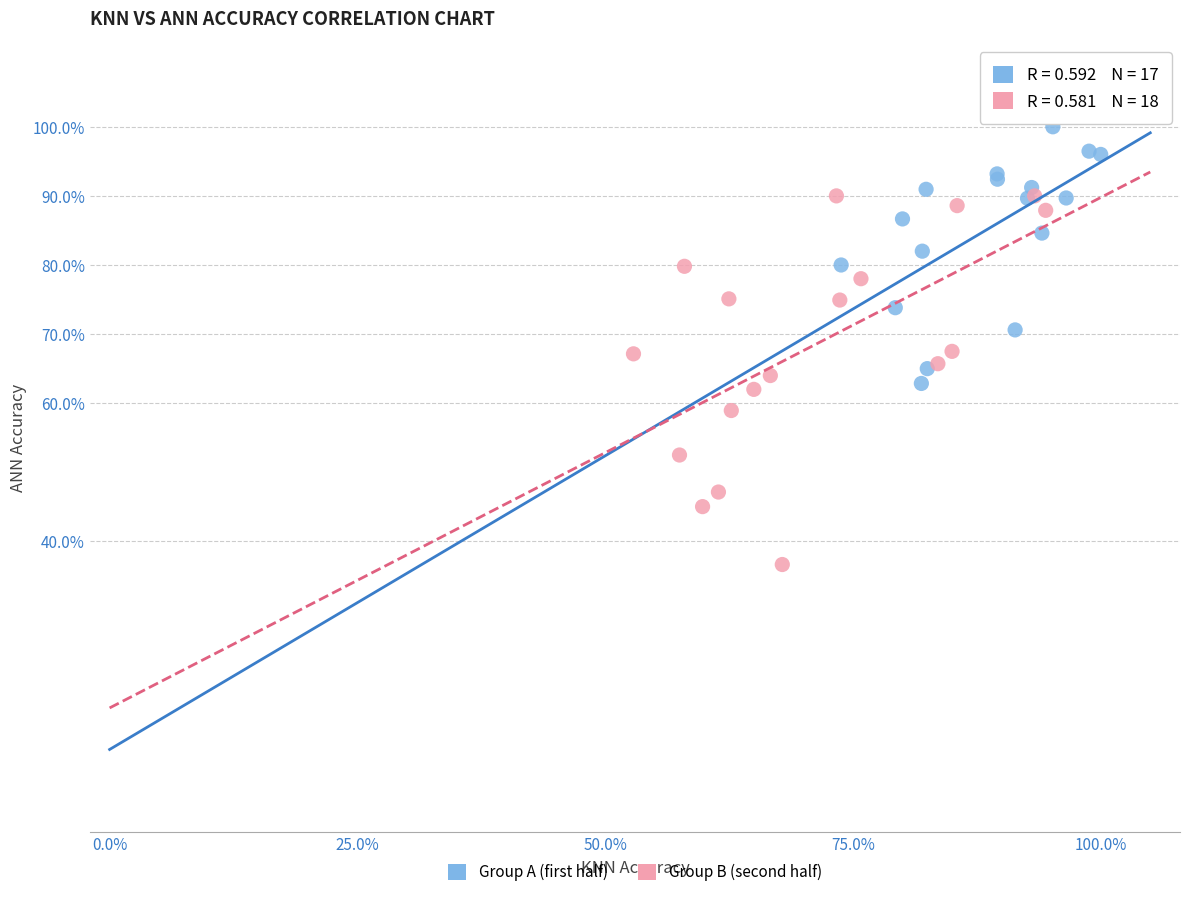

Which series contains the lowest Y value?

Group B (second half)